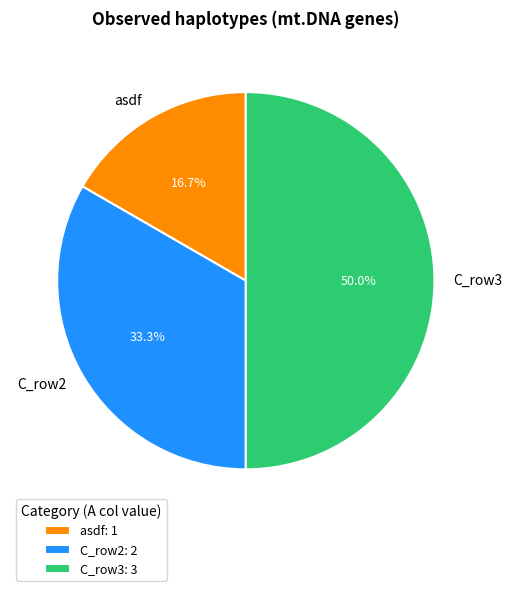

Approximately how many times larger is the value at asdf: 1 compared to C_row3: 3?

0.3